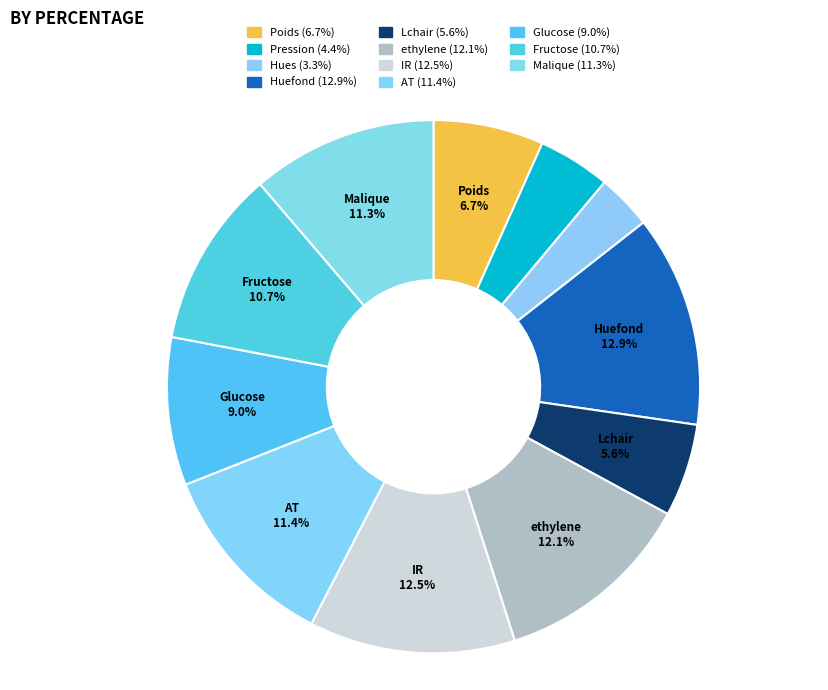

To the nearest percent, what portion does Huefond represent?

13%